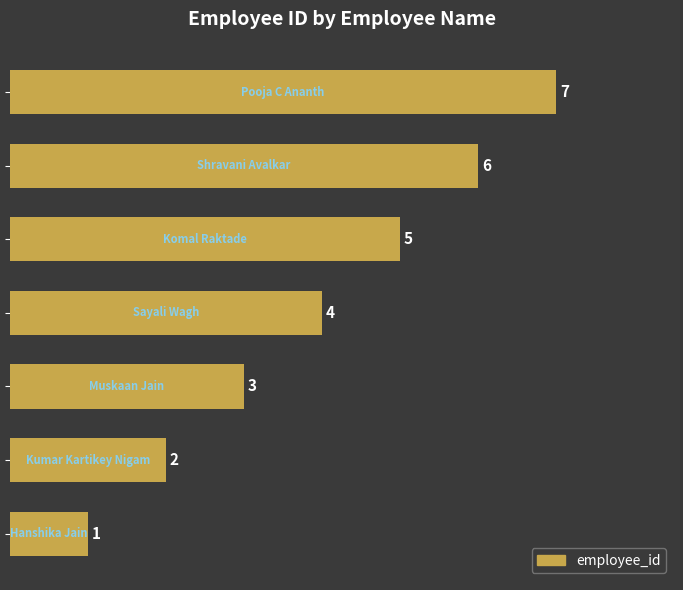

What is the difference between the maximum and minimum values?

6